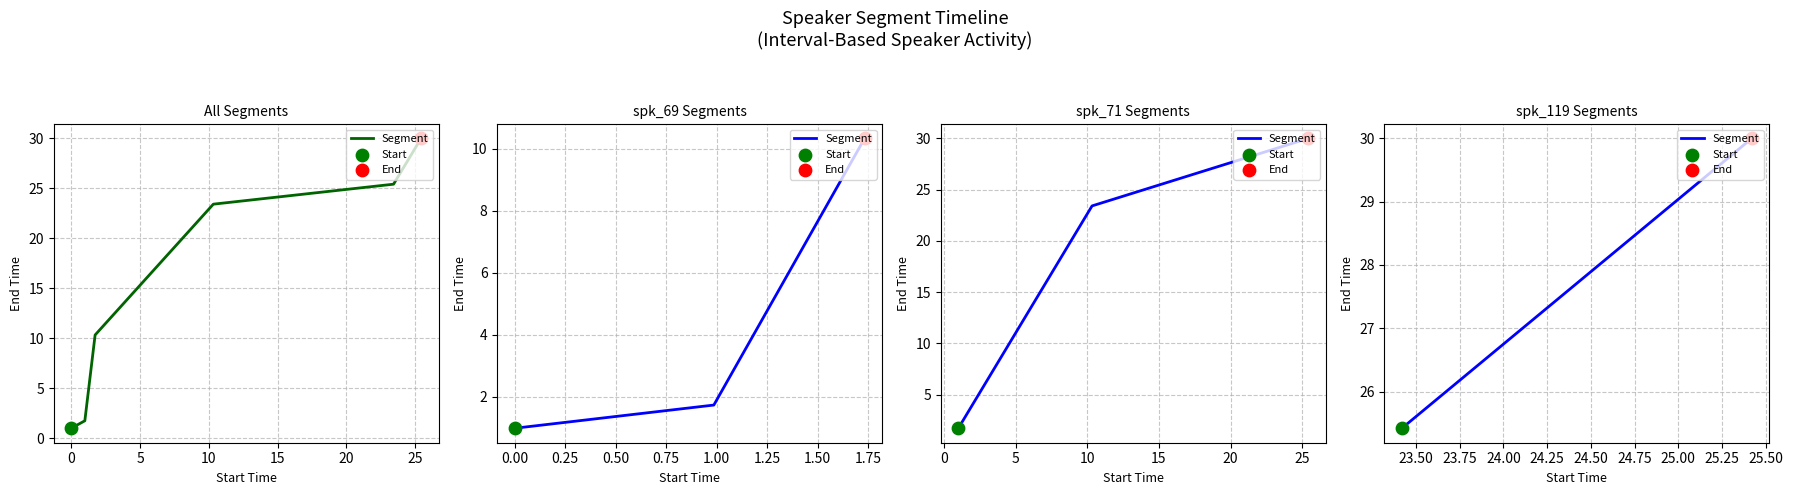

What is the change in value from −5 to 0?

+4.6